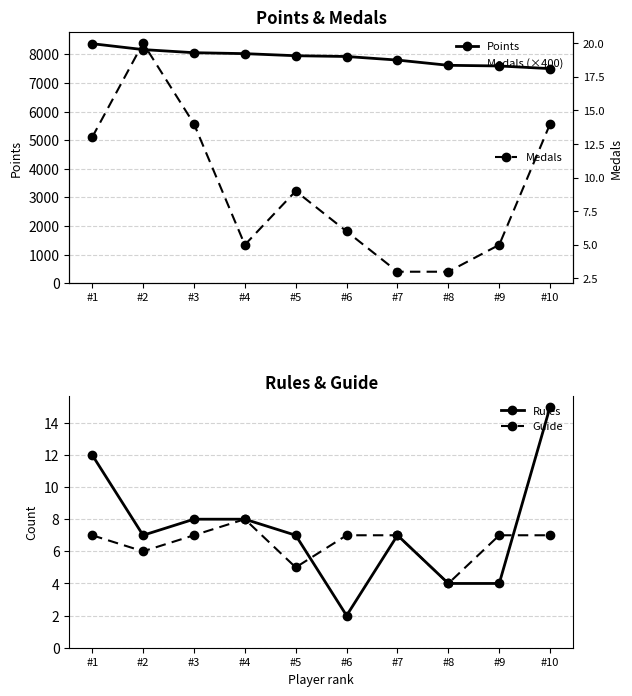

At which label does Rules reach its peak?

#10